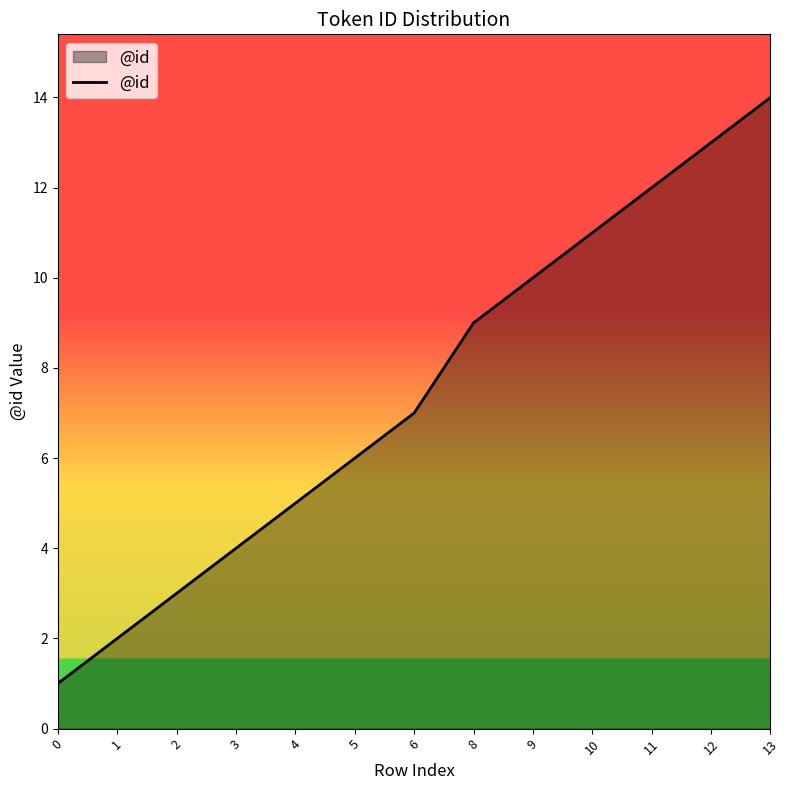

Which category has the highest value across all series?

13